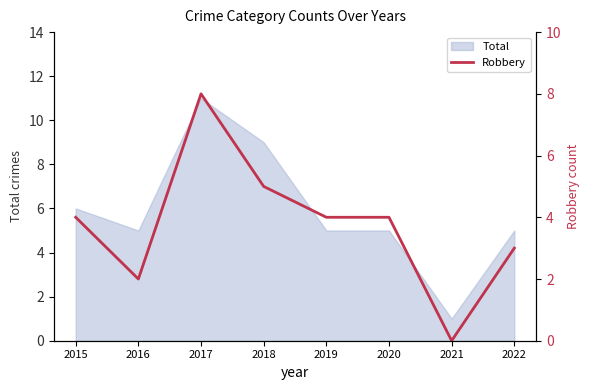

The value of Total at 2021 is 0. True or false?

False